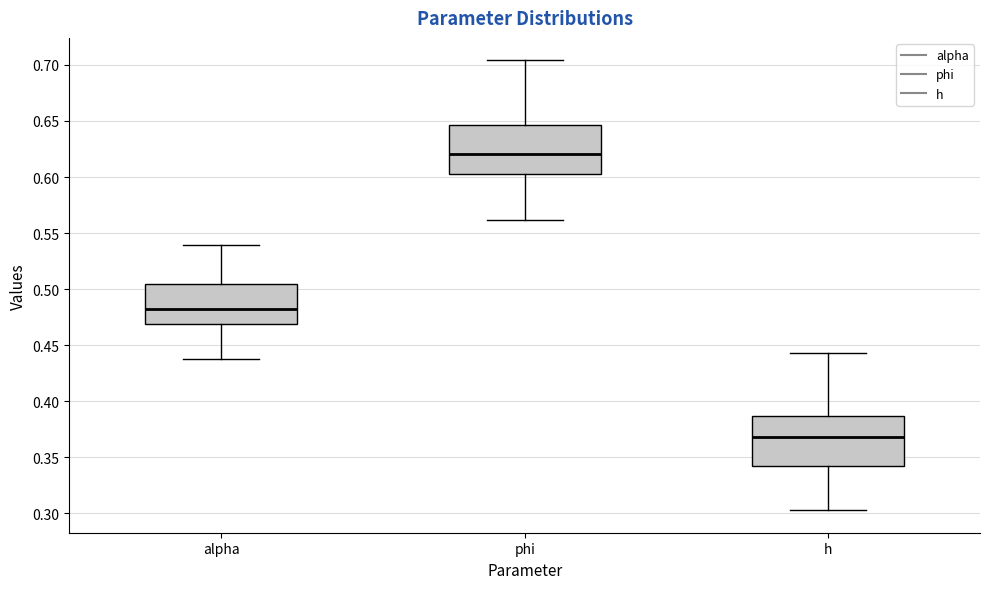

Reading left to right, read every box against the y-axis: the position of its median line, the range the box covers, and the ends of its whiskers. The values are not printed on the chart, so give them approximately, as read against the axis.

alpha: median 0.480, box 0.470 to 0.505, whiskers 0.440 to 0.540
phi: median 0.620, box 0.605 to 0.645, whiskers 0.560 to 0.705
h: median 0.370, box 0.340 to 0.385, whiskers 0.305 to 0.445